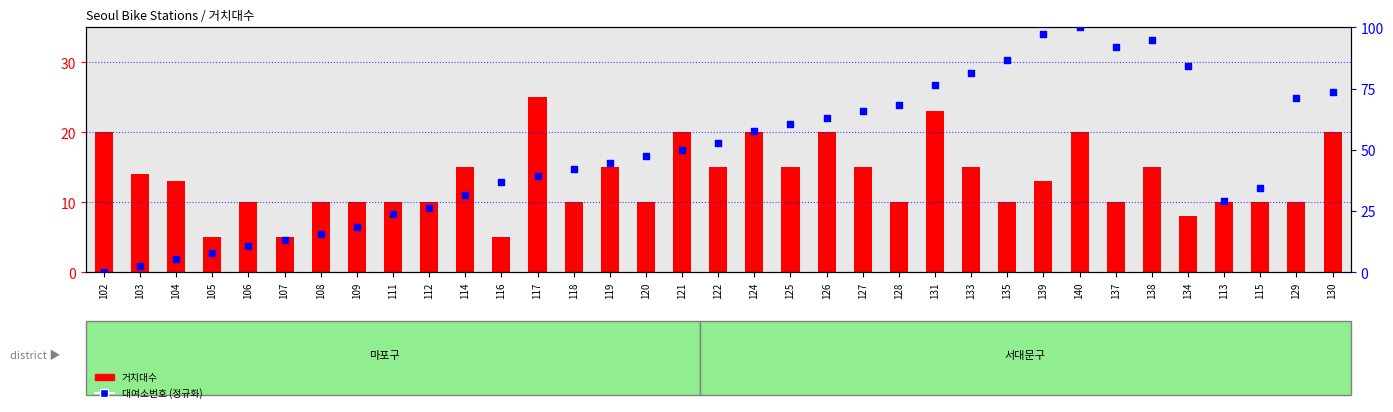

At how many categories does at least one series exceed 96?

2